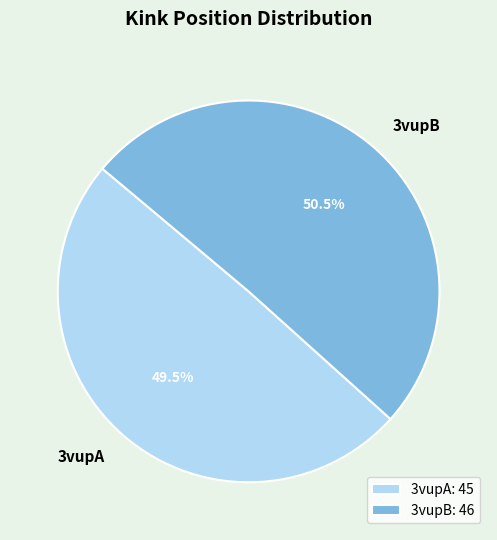

What is the total percentage of 3vupA and 3vupB?

100.0%